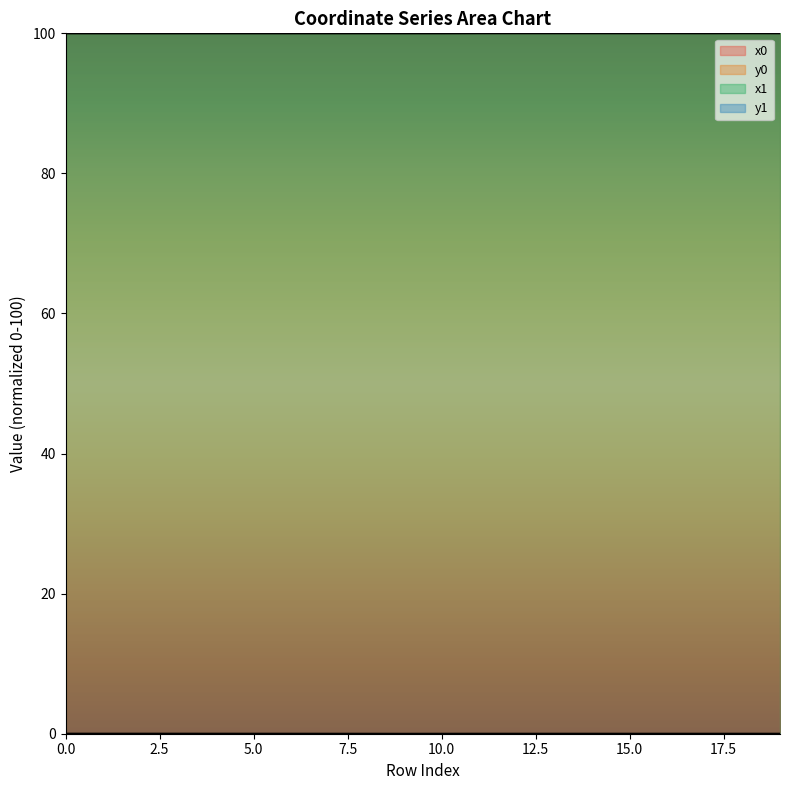

Is the value of x0 at 11 greater than the value of x1 at 4?

Yes